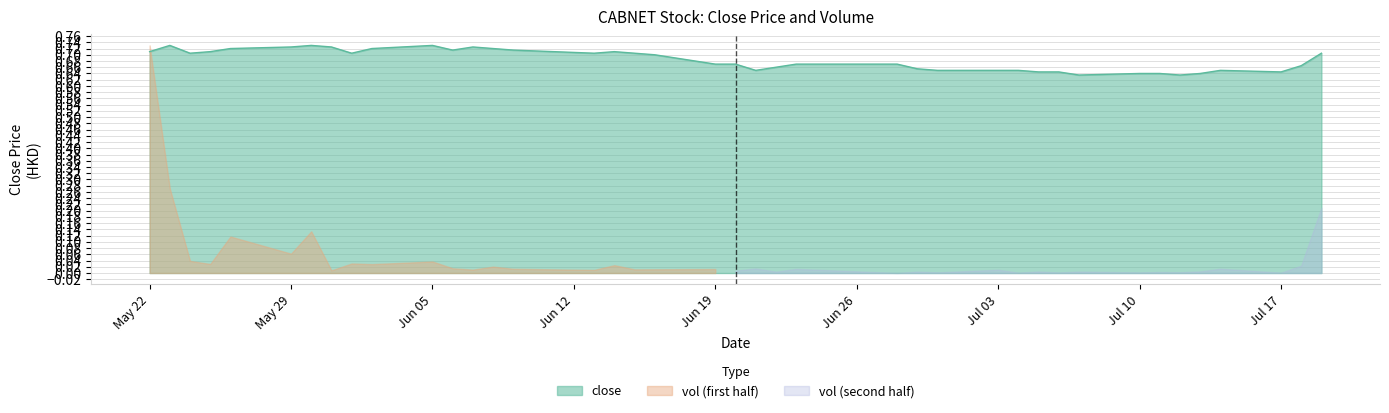

What value does the data have at Jun 19?

0.7